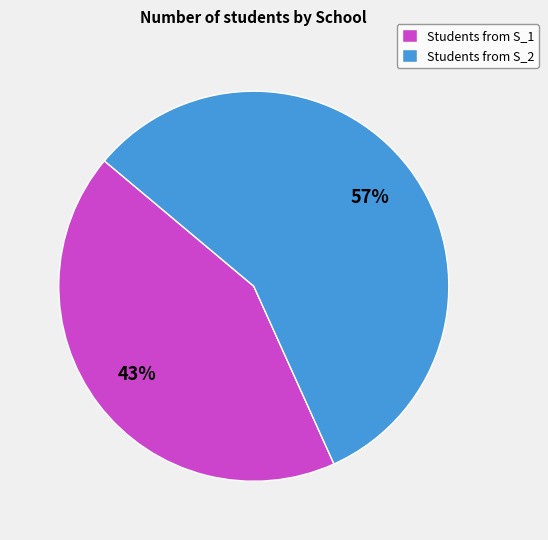

Rank the categories by value from lowest to highest.

Students from S_1, Students from S_2